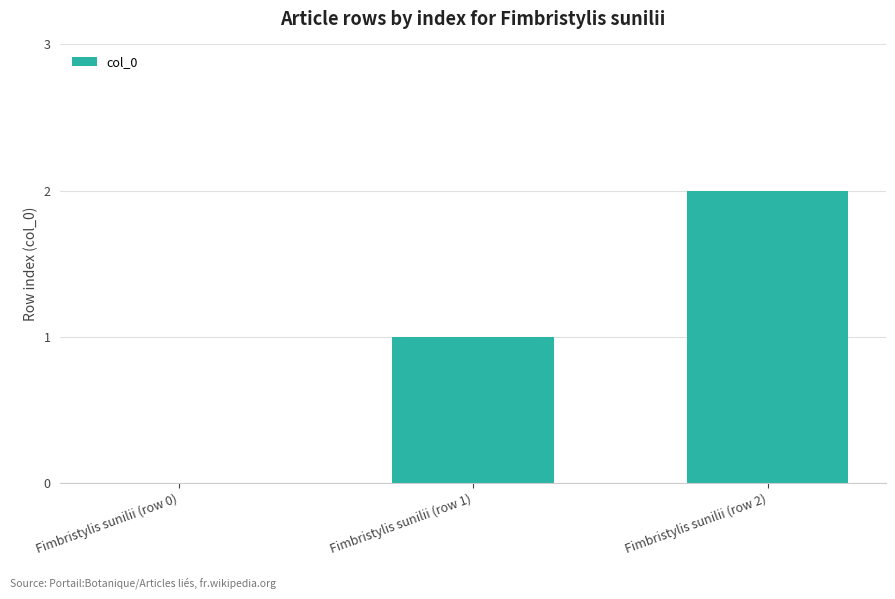

Reading left to right, list all the values displayed in this chart.

0	1	2